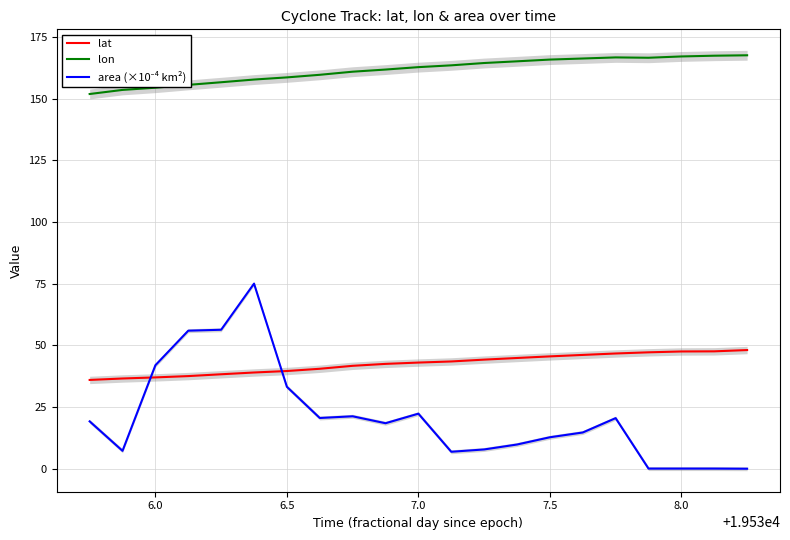

True or false: lat and lon intersect in this chart.

False